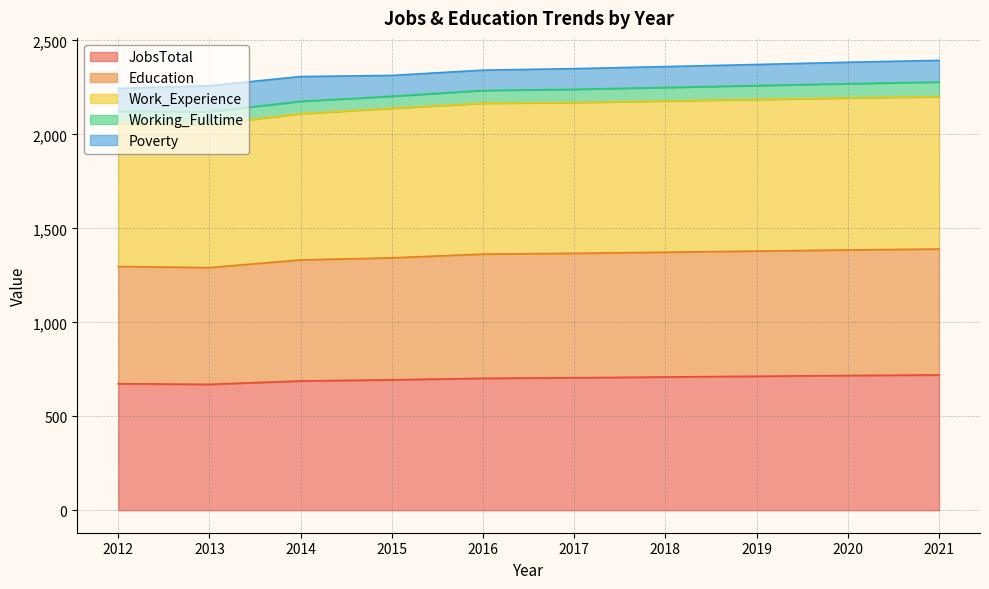

At which category does the chart reach its peak across all series?

2021